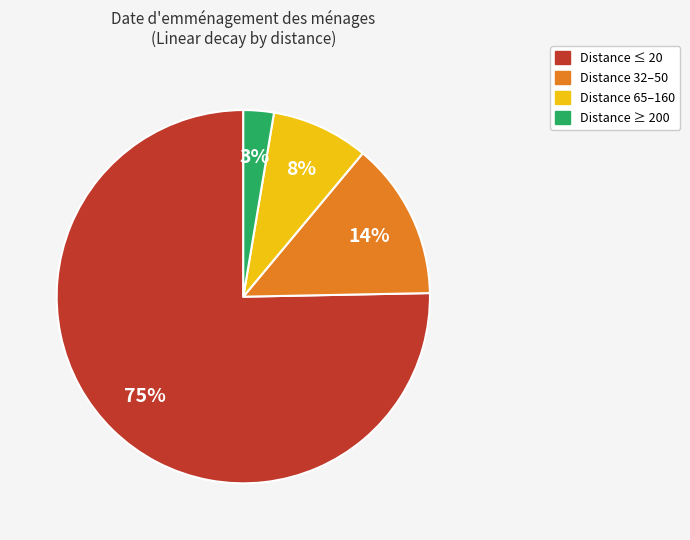

Is the sum of Distance 65–160 and Distance ≥ 200 greater than half?

No